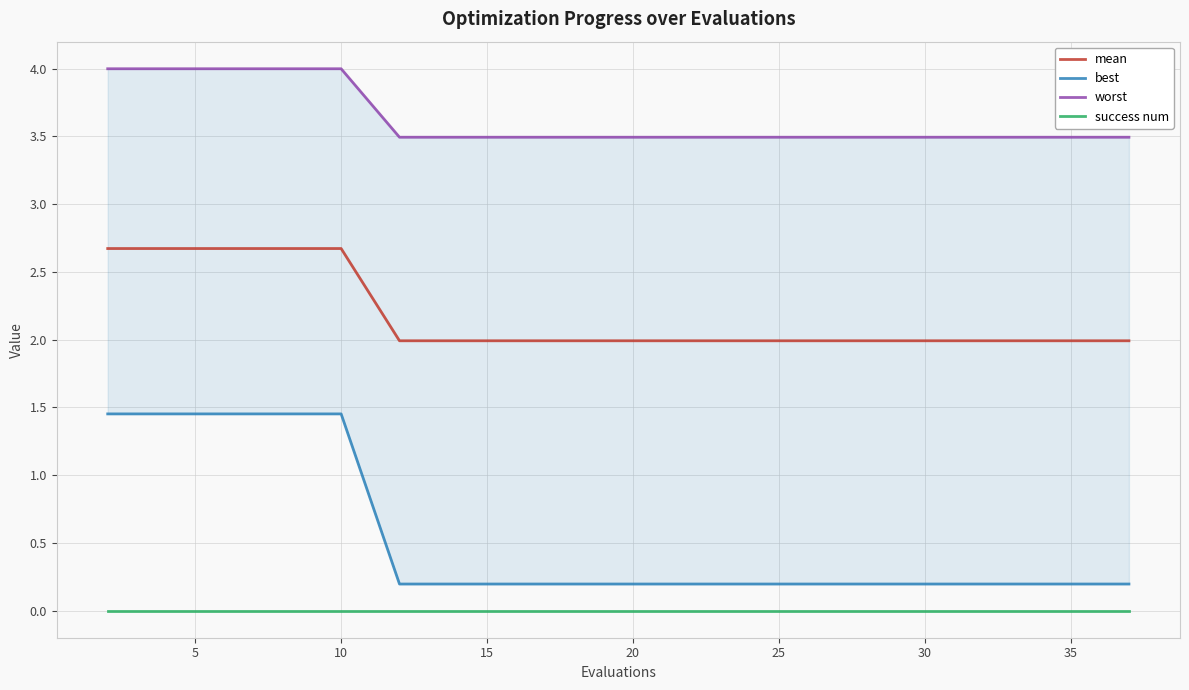

True or false: mean and success num intersect in this chart.

False